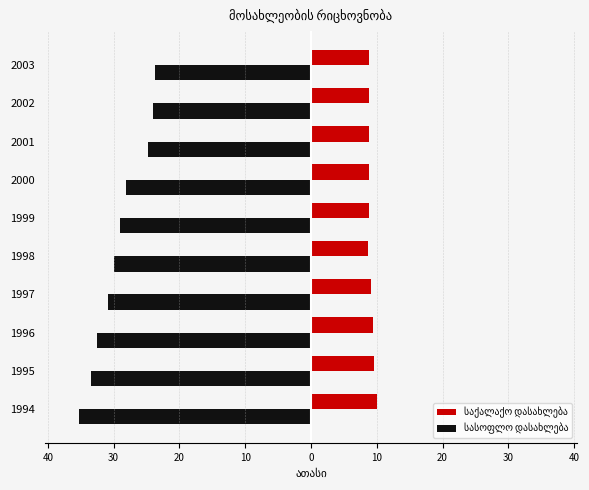

Which series has the widest spread of values?

სასოფლო დასახლება